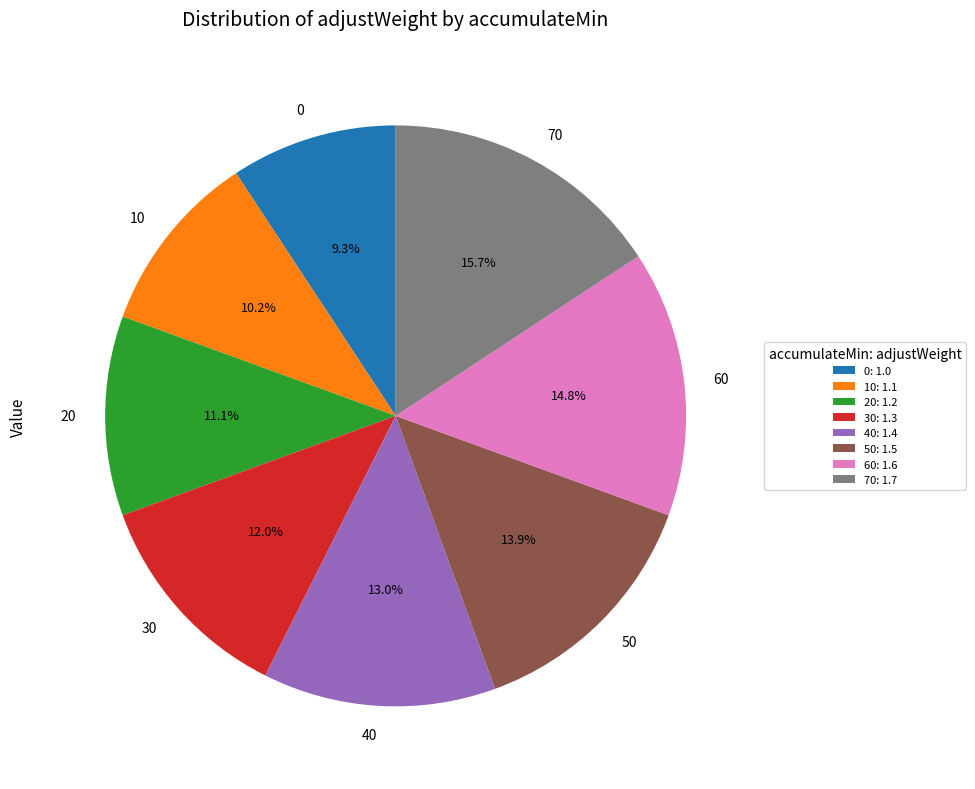

Approximately how many times larger is the value at 70 compared to 60?

1.1